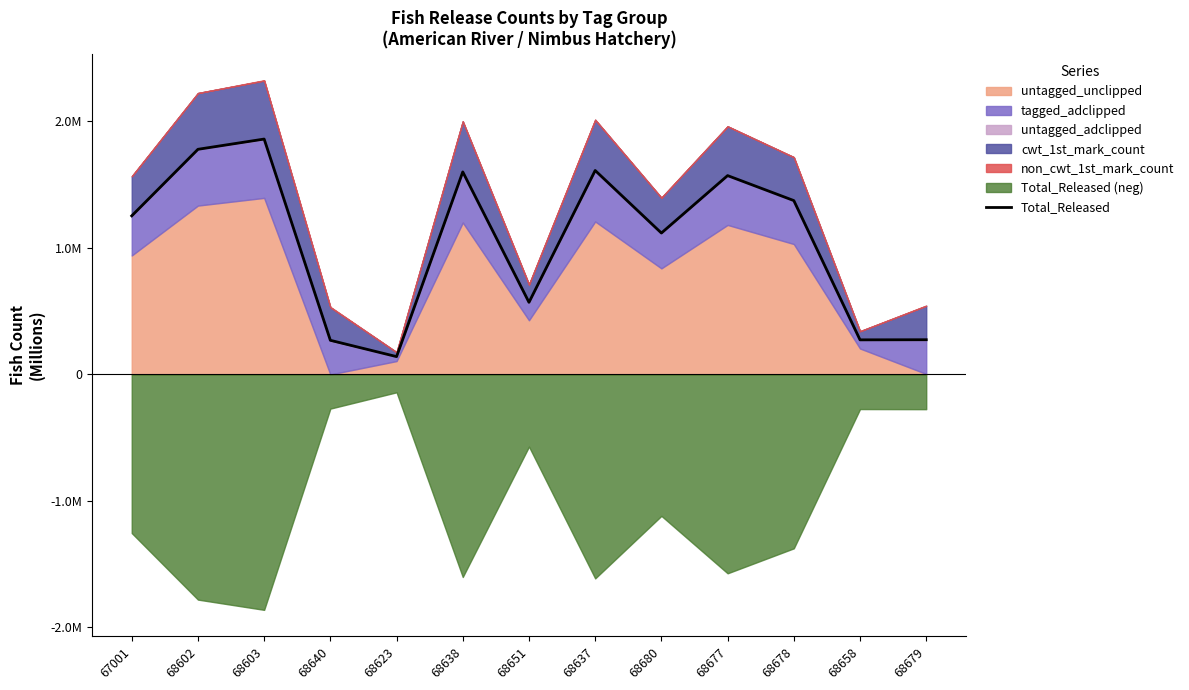

Reading left to right, list all the values displayed in this chart.

1.3	1.8	1.9	0.3	0.1	1.6	0.6	1.6	1.1	1.6	1.4	0.3	0.3